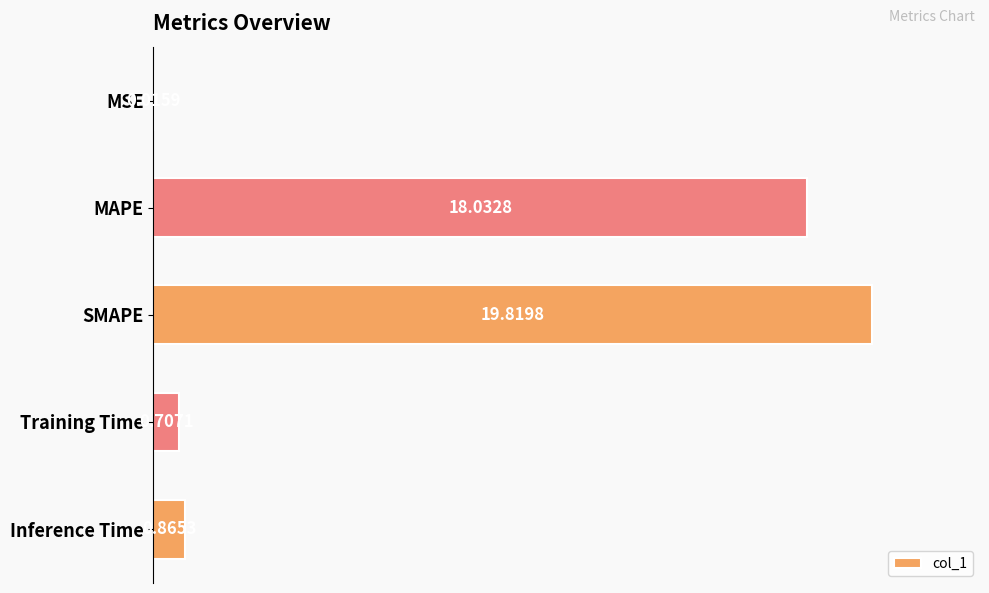

Which label corresponds to the largest value in the chart?

SMAPE